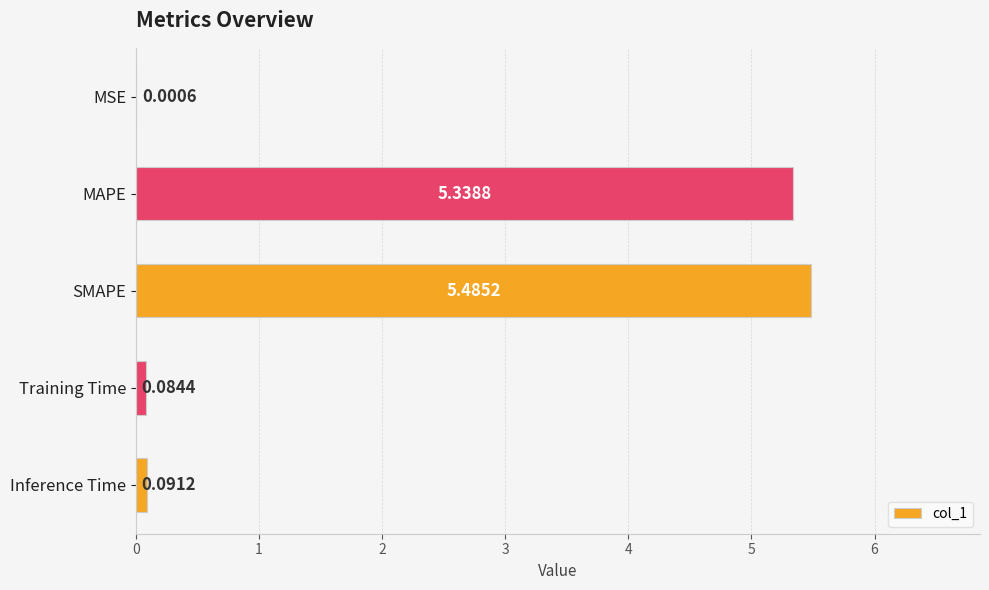

Which has a higher value, Inference Time or SMAPE?

SMAPE